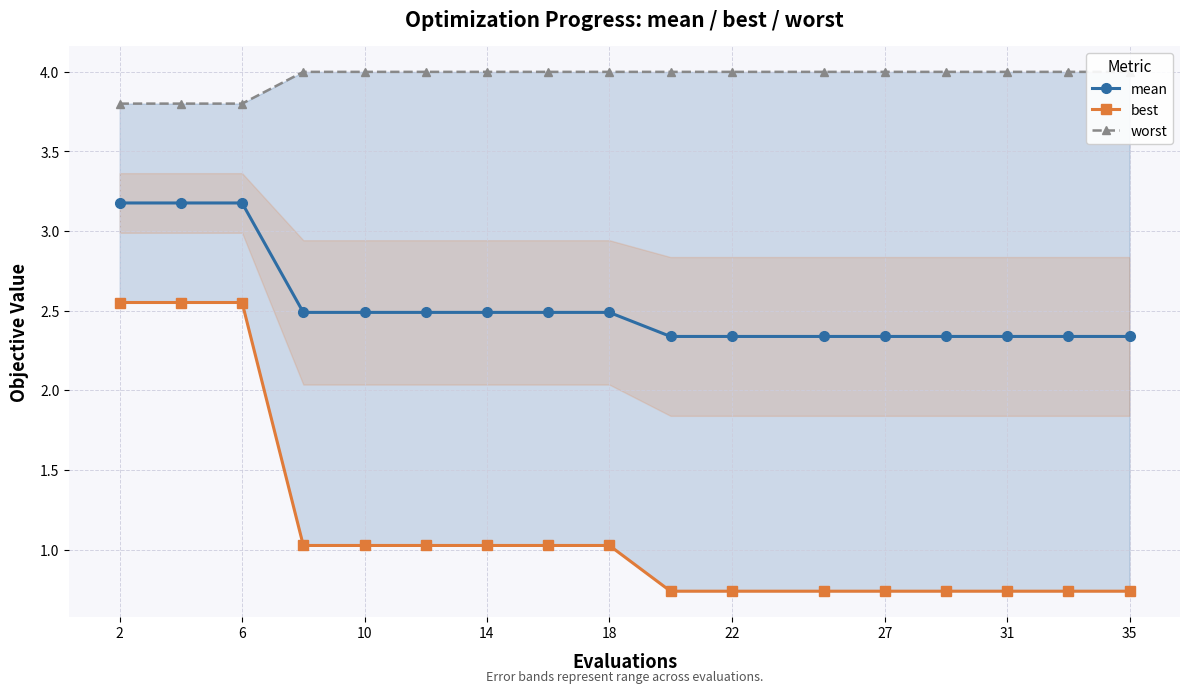

Is it true that mean equals 2.5 at 10?

True